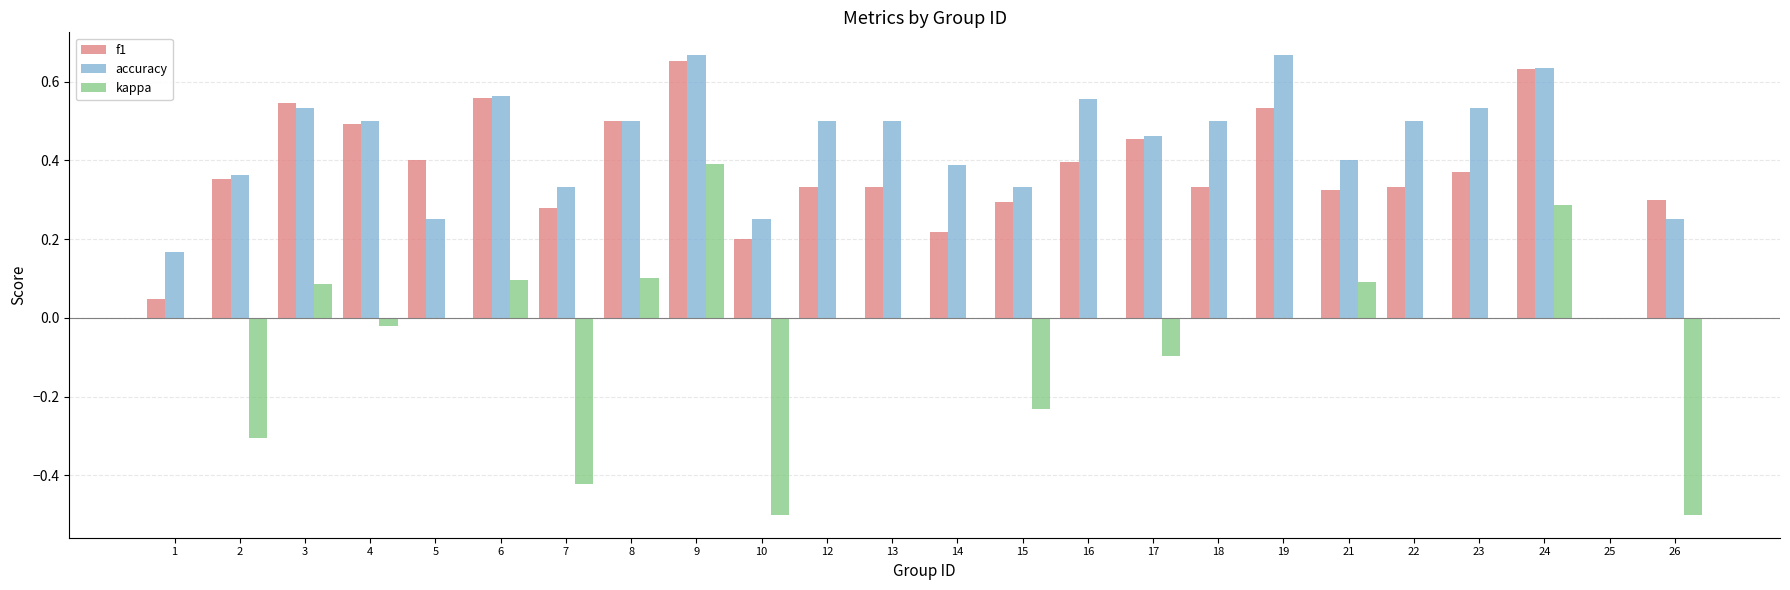

Count the number of categories in the chart.

24